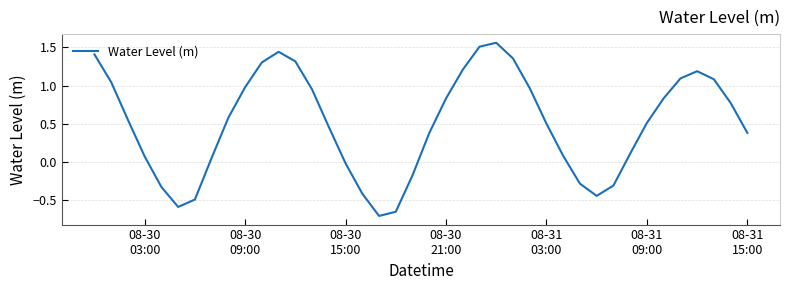

What is the difference between the maximum and minimum values?

2.3